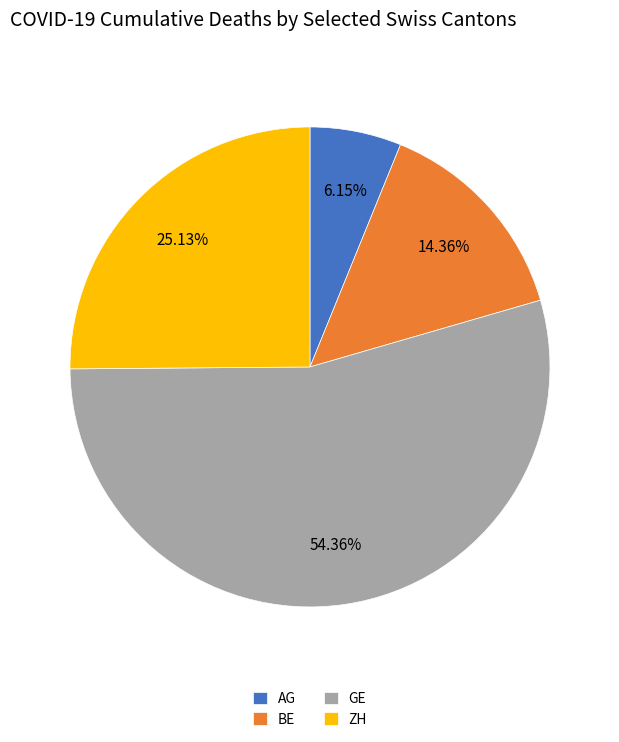

Which category accounts for the majority?

GE